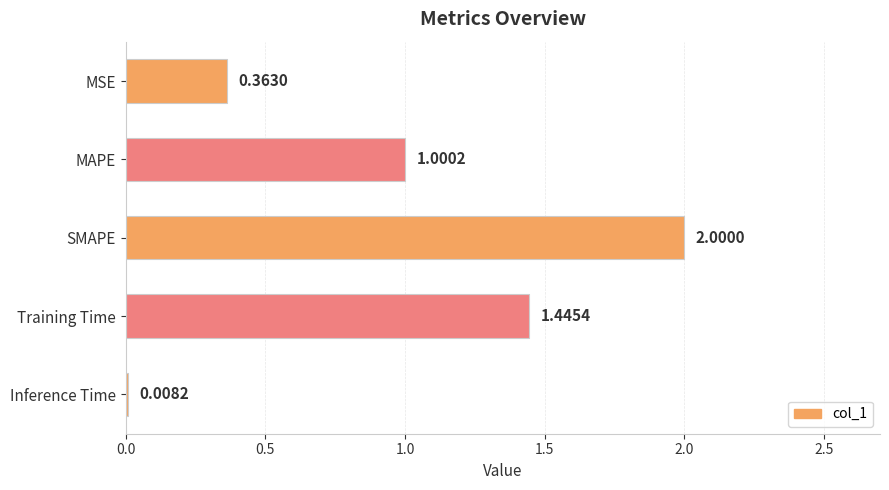

List the labels in order of value, largest first.

SMAPE, Training Time, MAPE, MSE, Inference Time